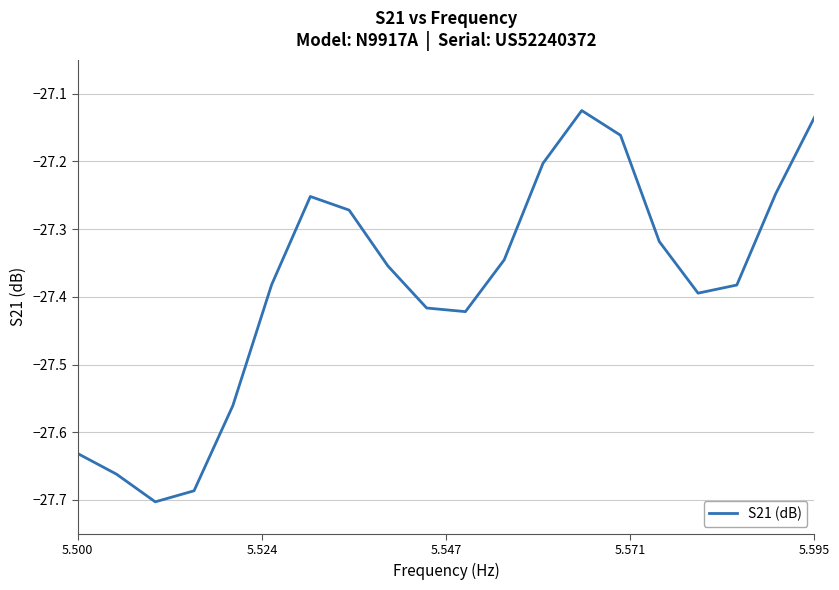

What is the difference between the maximum and minimum values?

0.6